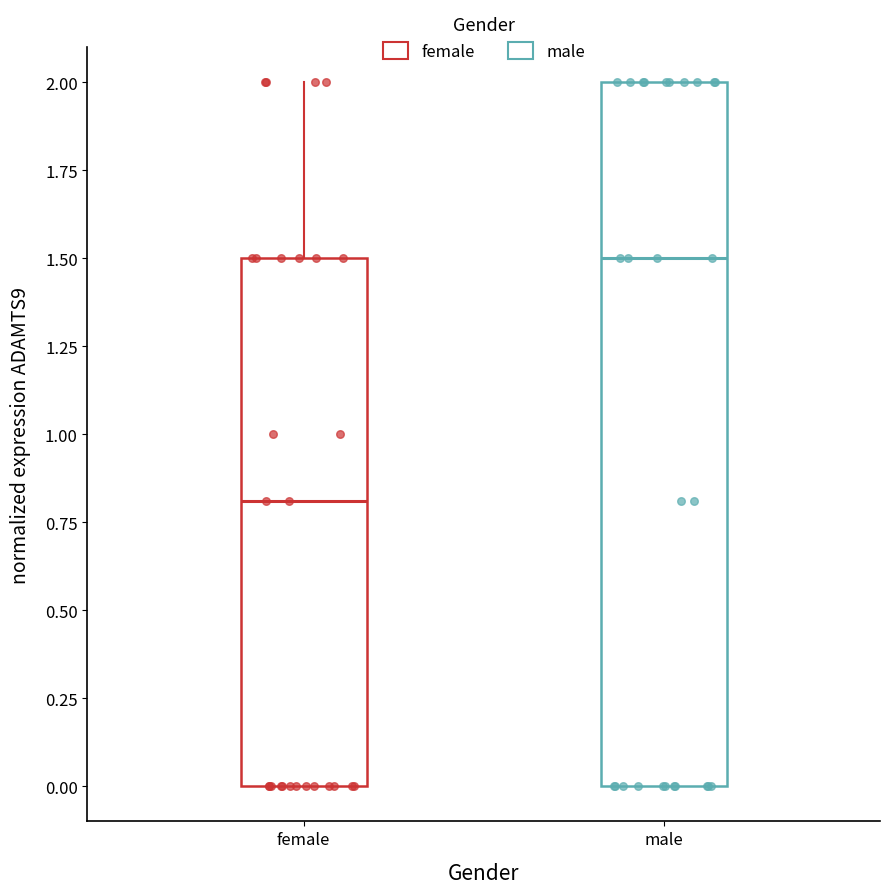

Reading left to right, transcribe this box plot: for each box, give where its median line is, the range the box spans, and where its two whiskers end, as read against the y-axis. The values are not printed on the chart, so give them approximately, as read against the axis.

female: median 0.8, box 0.0 to 1.5, whiskers 0.0 to 2.0
male: median 1.5, box 0.0 to 2.0, whiskers 0.0 to 2.0